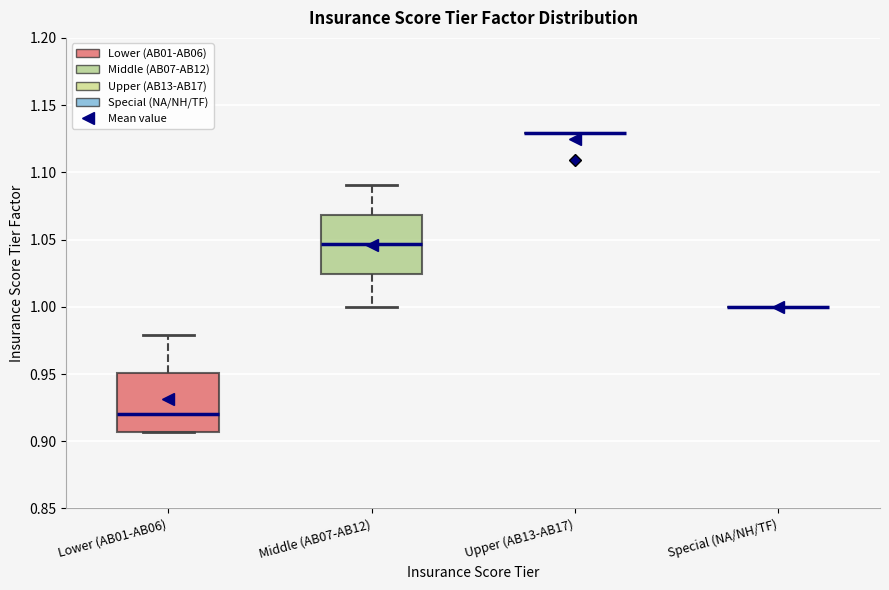

Reading left to right, read every box against the y-axis: the position of its median line, the range the box covers, and the ends of its whiskers. The values are not printed on the chart, so give them approximately, as read against the axis.

Lower (AB01-AB06): median 0.920, box 0.905 to 0.950, whiskers 0.905 to 0.980
Middle (AB07-AB12): median 1.045, box 1.025 to 1.070, whiskers 1.000 to 1.090
Upper (AB13-AB17): box collapsed to a line at 1.130, whiskers 1.130 to 1.130
Special (NA/NH/TF): box collapsed to a line at 1.000, whiskers 1.000 to 1.000